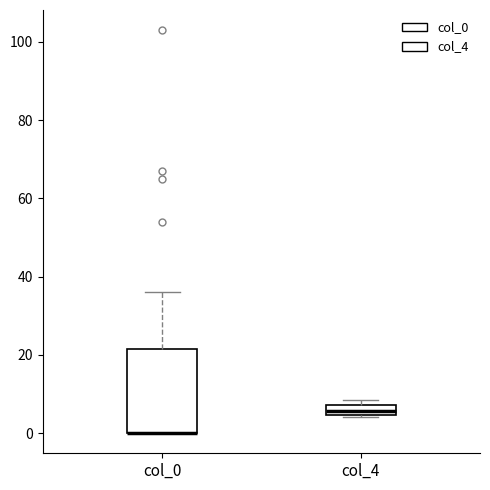

Which box is the tallest, from its lower edge to its upper edge?

col_0